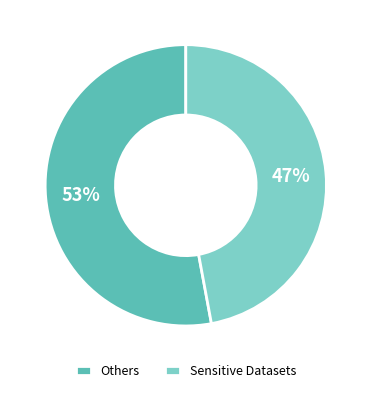

Is there a majority slice in this chart?

Yes